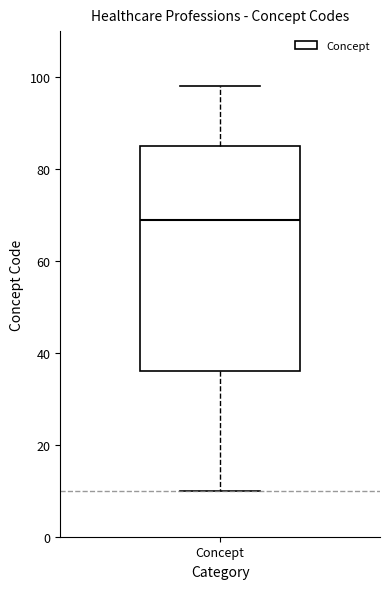

Read this box plot against the y-axis: the position of the median line, the range covered by the box, and the ends of both whiskers. The values are not printed on the chart, so give them approximately, as read against the axis.

median 70, box 36 to 86, whiskers 10 to 98